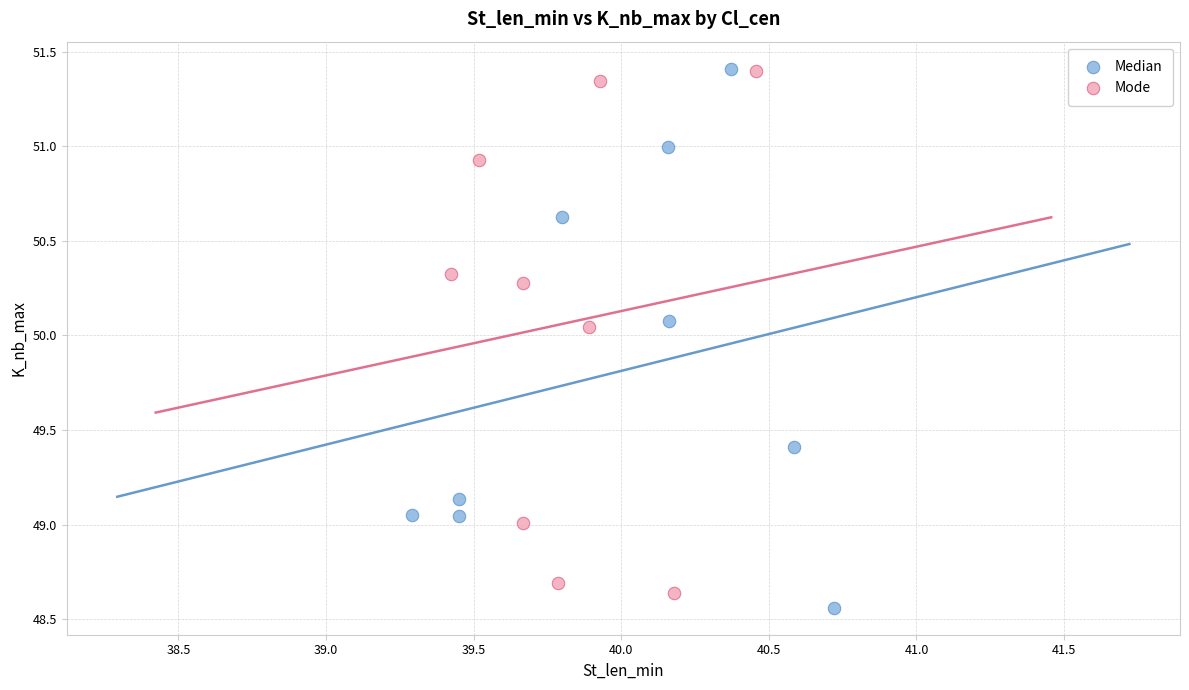

Which series has the largest Y range (max minus min)?

Median